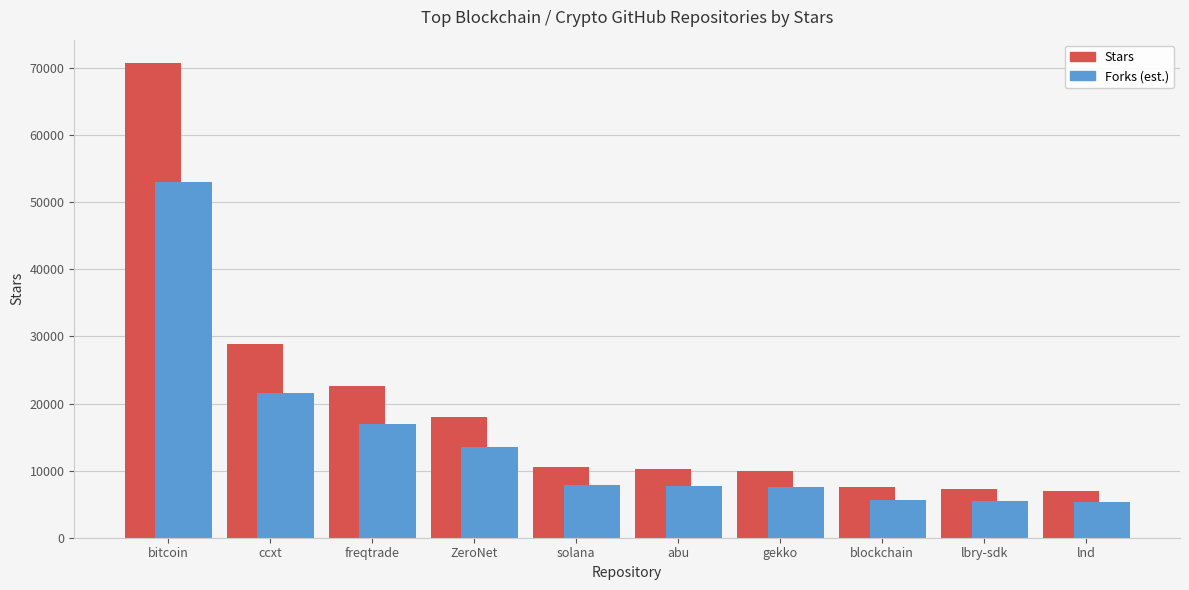

What position from the left is ccxt?

2